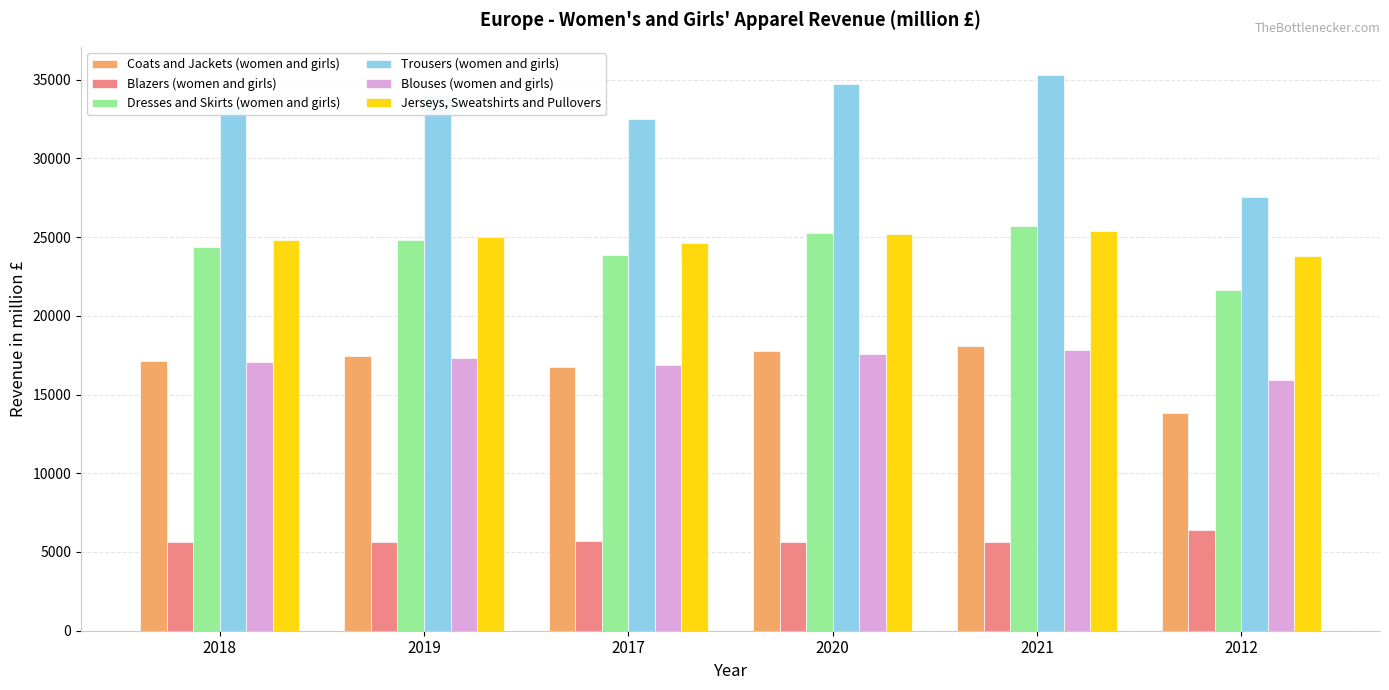

Which series has the largest range (max minus min)?

Trousers (women and girls)